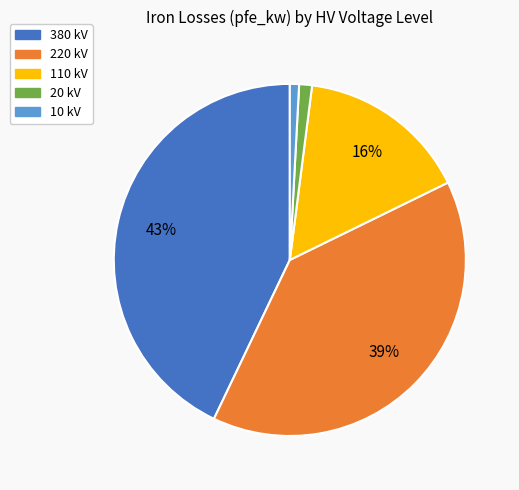

What is the largest slice in the pie chart?

380 kV